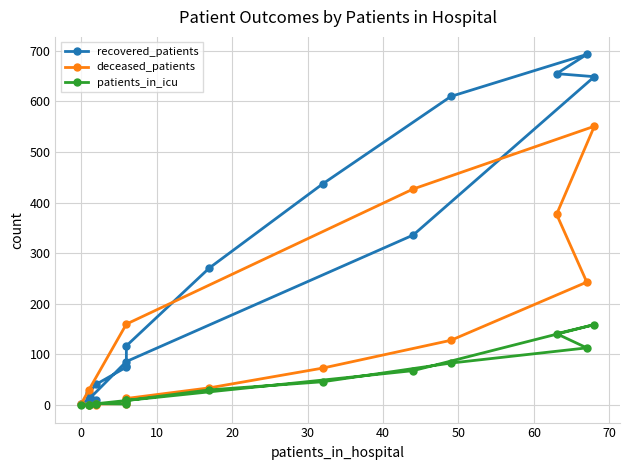

What is the difference between the second highest and minimum values in the patients_in_icu series?

141